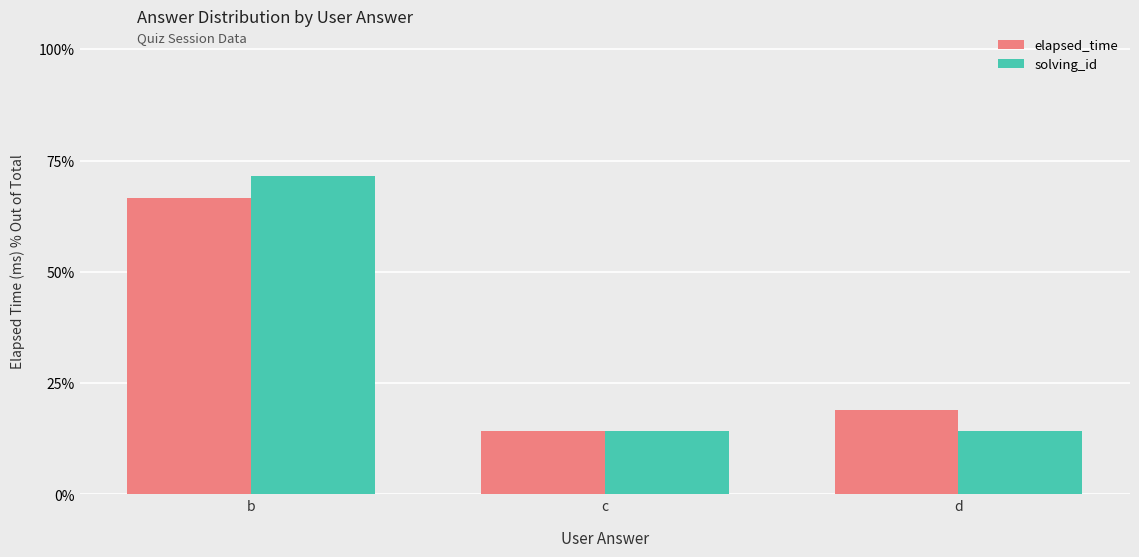

What is the difference between the maximum and second lowest values in the solving_id series?

0.6